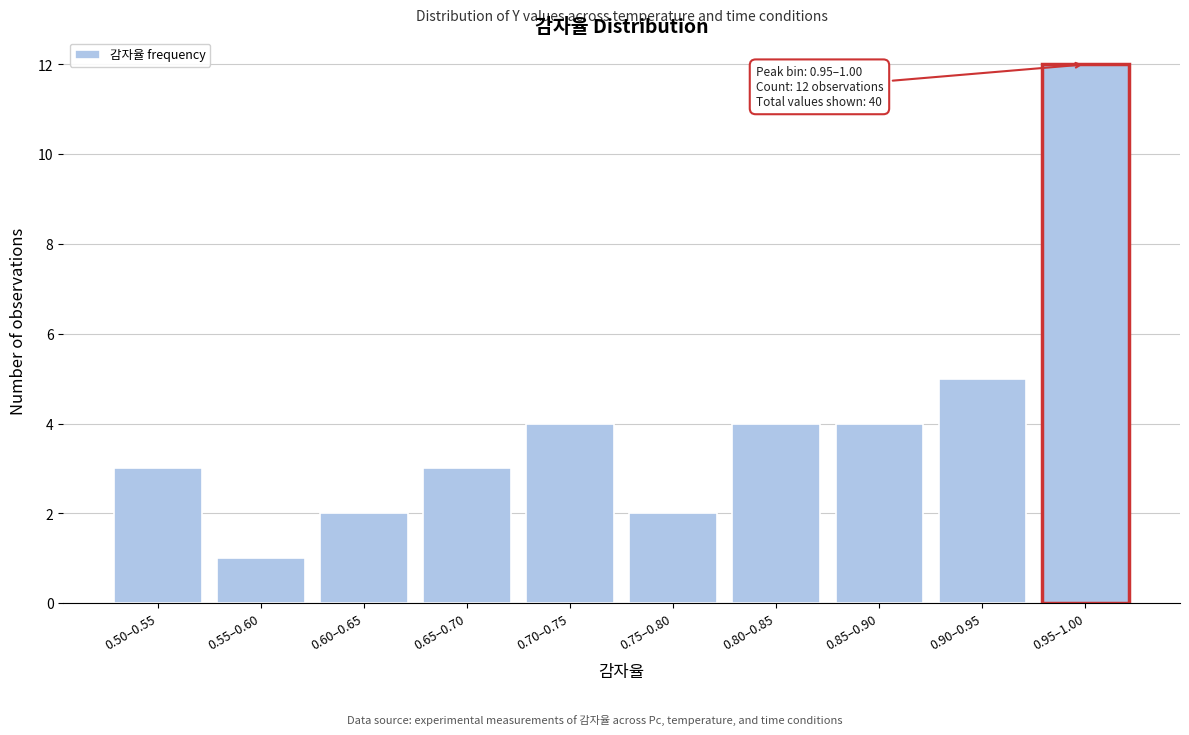

Reading left to right, extract all data points from this chart.

0.50–0.55=3	0.55–0.60=1	0.60–0.65=2	0.65–0.70=3	0.70–0.75=4	0.75–0.80=2	0.80–0.85=4	0.85–0.90=4	0.90–0.95=5	0.95–1.00=12